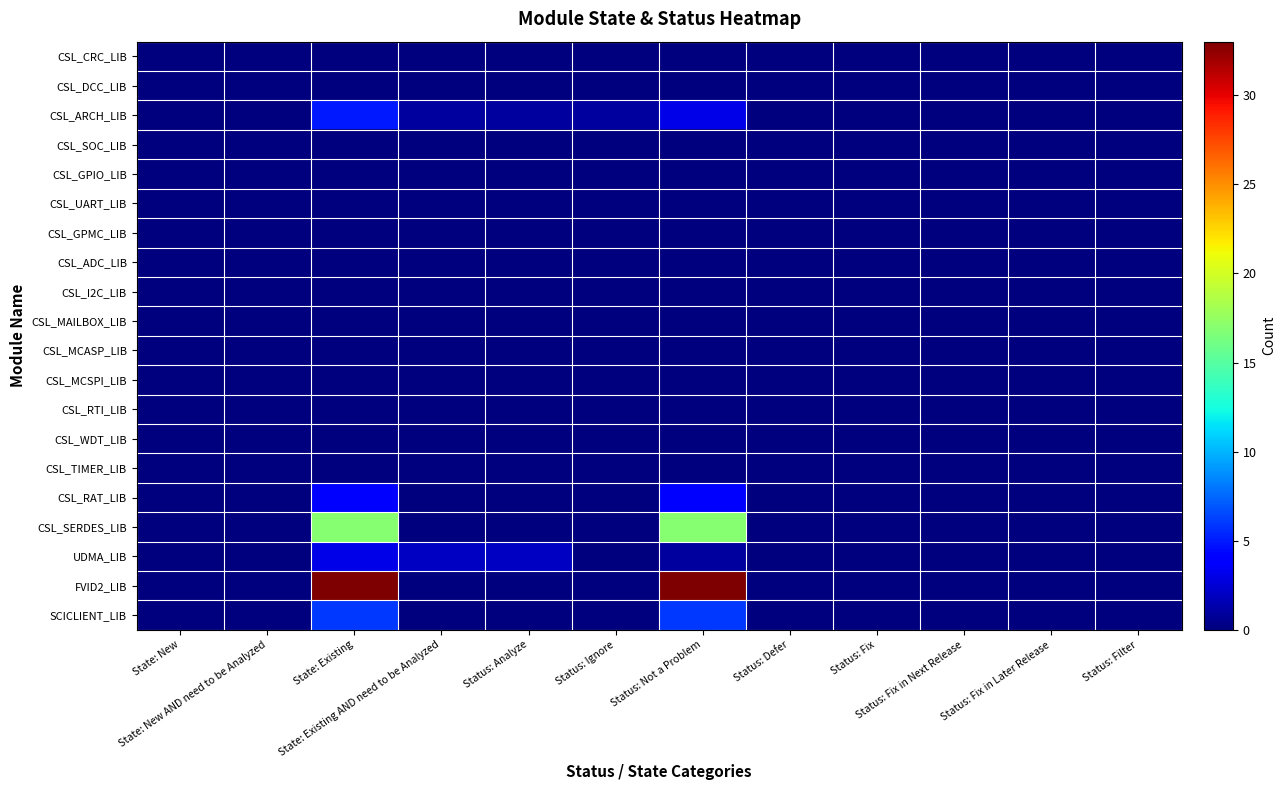

Reading left to right, extract all data points from this chart.

CSL_CRC_LIB: State: New=0	State: New AND need to be Analyzed=0	State: Existing=0	State: Existing AND need to be Analyzed=0	Status: Analyze=0	Status: Ignore=0	Status: Not a Problem=0	Status: Defer=0	Status: Fix=0	Status: Fix in Next Release=0	Status: Fix in Later Release=0	Status: Filter=0
CSL_DCC_LIB: State: New=0	State: New AND need to be Analyzed=0	State: Existing=0	State: Existing AND need to be Analyzed=0	Status: Analyze=0	Status: Ignore=0	Status: Not a Problem=0	Status: Defer=0	Status: Fix=0	Status: Fix in Next Release=0	Status: Fix in Later Release=0	Status: Filter=0
CSL_ARCH_LIB: State: New=0	State: New AND need to be Analyzed=0	State: Existing=5	State: Existing AND need to be Analyzed=1	Status: Analyze=1	Status: Ignore=1	Status: Not a Problem=3	Status: Defer=0	Status: Fix=0	Status: Fix in Next Release=0	Status: Fix in Later Release=0	Status: Filter=0
CSL_SOC_LIB: State: New=0	State: New AND need to be Analyzed=0	State: Existing=0	State: Existing AND need to be Analyzed=0	Status: Analyze=0	Status: Ignore=0	Status: Not a Problem=0	Status: Defer=0	Status: Fix=0	Status: Fix in Next Release=0	Status: Fix in Later Release=0	Status: Filter=0
CSL_GPIO_LIB: State: New=0	State: New AND need to be Analyzed=0	State: Existing=0	State: Existing AND need to be Analyzed=0	Status: Analyze=0	Status: Ignore=0	Status: Not a Problem=0	Status: Defer=0	Status: Fix=0	Status: Fix in Next Release=0	Status: Fix in Later Release=0	Status: Filter=0
CSL_UART_LIB: State: New=0	State: New AND need to be Analyzed=0	State: Existing=0	State: Existing AND need to be Analyzed=0	Status: Analyze=0	Status: Ignore=0	Status: Not a Problem=0	Status: Defer=0	Status: Fix=0	Status: Fix in Next Release=0	Status: Fix in Later Release=0	Status: Filter=0
CSL_GPMC_LIB: State: New=0	State: New AND need to be Analyzed=0	State: Existing=0	State: Existing AND need to be Analyzed=0	Status: Analyze=0	Status: Ignore=0	Status: Not a Problem=0	Status: Defer=0	Status: Fix=0	Status: Fix in Next Release=0	Status: Fix in Later Release=0	Status: Filter=0
CSL_ADC_LIB: State: New=0	State: New AND need to be Analyzed=0	State: Existing=0	State: Existing AND need to be Analyzed=0	Status: Analyze=0	Status: Ignore=0	Status: Not a Problem=0	Status: Defer=0	Status: Fix=0	Status: Fix in Next Release=0	Status: Fix in Later Release=0	Status: Filter=0
CSL_I2C_LIB: State: New=0	State: New AND need to be Analyzed=0	State: Existing=0	State: Existing AND need to be Analyzed=0	Status: Analyze=0	Status: Ignore=0	Status: Not a Problem=0	Status: Defer=0	Status: Fix=0	Status: Fix in Next Release=0	Status: Fix in Later Release=0	Status: Filter=0
CSL_MAILBOX_LIB: State: New=0	State: New AND need to be Analyzed=0	State: Existing=0	State: Existing AND need to be Analyzed=0	Status: Analyze=0	Status: Ignore=0	Status: Not a Problem=0	Status: Defer=0	Status: Fix=0	Status: Fix in Next Release=0	Status: Fix in Later Release=0	Status: Filter=0
CSL_MCASP_LIB: State: New=0	State: New AND need to be Analyzed=0	State: Existing=0	State: Existing AND need to be Analyzed=0	Status: Analyze=0	Status: Ignore=0	Status: Not a Problem=0	Status: Defer=0	Status: Fix=0	Status: Fix in Next Release=0	Status: Fix in Later Release=0	Status: Filter=0
CSL_MCSPI_LIB: State: New=0	State: New AND need to be Analyzed=0	State: Existing=0	State: Existing AND need to be Analyzed=0	Status: Analyze=0	Status: Ignore=0	Status: Not a Problem=0	Status: Defer=0	Status: Fix=0	Status: Fix in Next Release=0	Status: Fix in Later Release=0	Status: Filter=0
CSL_RTI_LIB: State: New=0	State: New AND need to be Analyzed=0	State: Existing=0	State: Existing AND need to be Analyzed=0	Status: Analyze=0	Status: Ignore=0	Status: Not a Problem=0	Status: Defer=0	Status: Fix=0	Status: Fix in Next Release=0	Status: Fix in Later Release=0	Status: Filter=0
CSL_WDT_LIB: State: New=0	State: New AND need to be Analyzed=0	State: Existing=0	State: Existing AND need to be Analyzed=0	Status: Analyze=0	Status: Ignore=0	Status: Not a Problem=0	Status: Defer=0	Status: Fix=0	Status: Fix in Next Release=0	Status: Fix in Later Release=0	Status: Filter=0
CSL_TIMER_LIB: State: New=0	State: New AND need to be Analyzed=0	State: Existing=0	State: Existing AND need to be Analyzed=0	Status: Analyze=0	Status: Ignore=0	Status: Not a Problem=0	Status: Defer=0	Status: Fix=0	Status: Fix in Next Release=0	Status: Fix in Later Release=0	Status: Filter=0
CSL_RAT_LIB: State: New=0	State: New AND need to be Analyzed=0	State: Existing=4	State: Existing AND need to be Analyzed=0	Status: Analyze=0	Status: Ignore=0	Status: Not a Problem=4	Status: Defer=0	Status: Fix=0	Status: Fix in Next Release=0	Status: Fix in Later Release=0	Status: Filter=0
CSL_SERDES_LIB: State: New=0	State: New AND need to be Analyzed=0	State: Existing=17	State: Existing AND need to be Analyzed=0	Status: Analyze=0	Status: Ignore=0	Status: Not a Problem=17	Status: Defer=0	Status: Fix=0	Status: Fix in Next Release=0	Status: Fix in Later Release=0	Status: Filter=0
UDMA_LIB: State: New=0	State: New AND need to be Analyzed=0	State: Existing=3	State: Existing AND need to be Analyzed=2	Status: Analyze=2	Status: Ignore=0	Status: Not a Problem=1	Status: Defer=0	Status: Fix=0	Status: Fix in Next Release=0	Status: Fix in Later Release=0	Status: Filter=0
FVID2_LIB: State: New=0	State: New AND need to be Analyzed=0	State: Existing=33	State: Existing AND need to be Analyzed=0	Status: Analyze=0	Status: Ignore=0	Status: Not a Problem=33	Status: Defer=0	Status: Fix=0	Status: Fix in Next Release=0	Status: Fix in Later Release=0	Status: Filter=0
SCICLIENT_LIB: State: New=0	State: New AND need to be Analyzed=0	State: Existing=6	State: Existing AND need to be Analyzed=0	Status: Analyze=0	Status: Ignore=0	Status: Not a Problem=6	Status: Defer=0	Status: Fix=0	Status: Fix in Next Release=0	Status: Fix in Later Release=0	Status: Filter=0